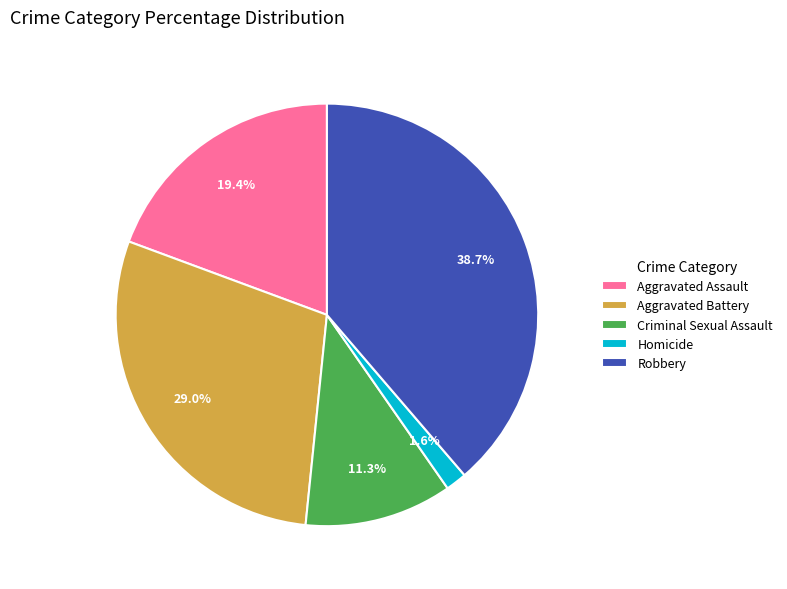

Which slice is the smallest?

Homicide